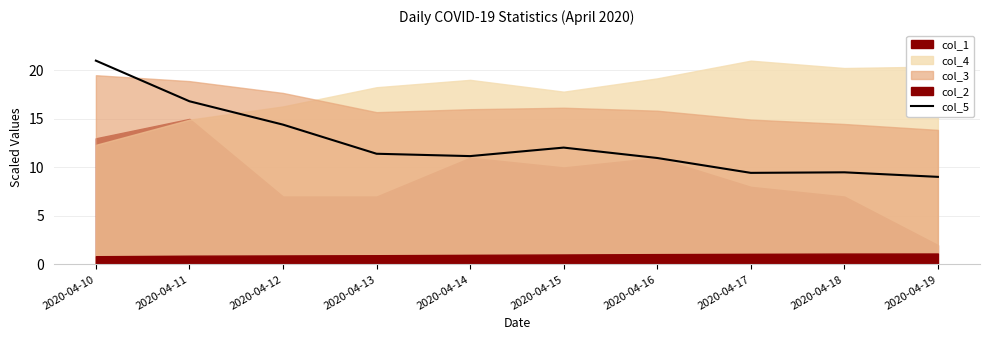

Reading left to right, extract all data points from this chart.

2020-04-10=21.0	2020-04-11=16.8	2020-04-12=14.4	2020-04-13=11.4	2020-04-14=11.2	2020-04-15=12.0	2020-04-16=11.0	2020-04-17=9.4	2020-04-18=9.5	2020-04-19=9.0